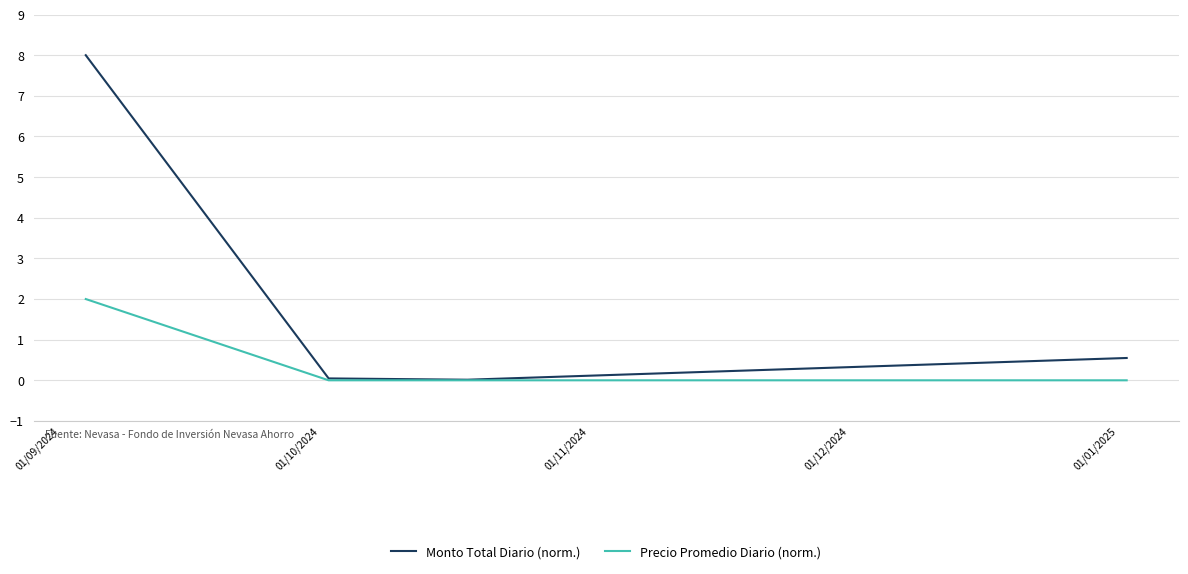

List the series in order of their peak value, highest first.

Monto Total Diario (norm.), Precio Promedio Diario (norm.)